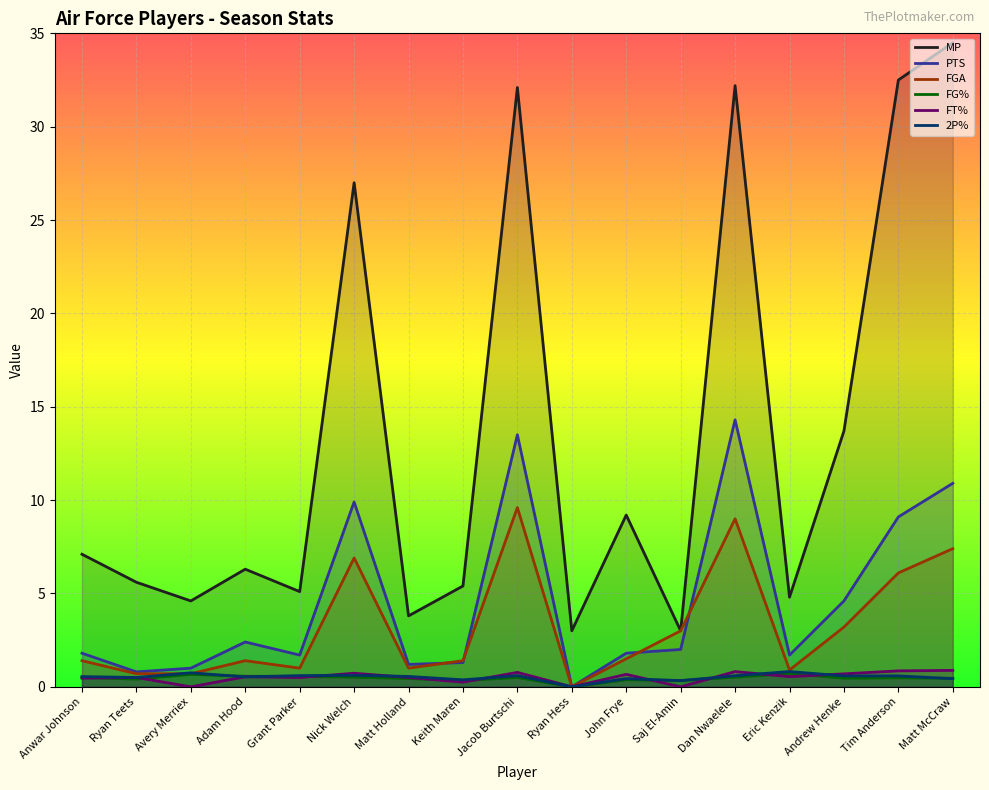

True or false: FGA has a value of 7.4 at Matt McCraw.

True